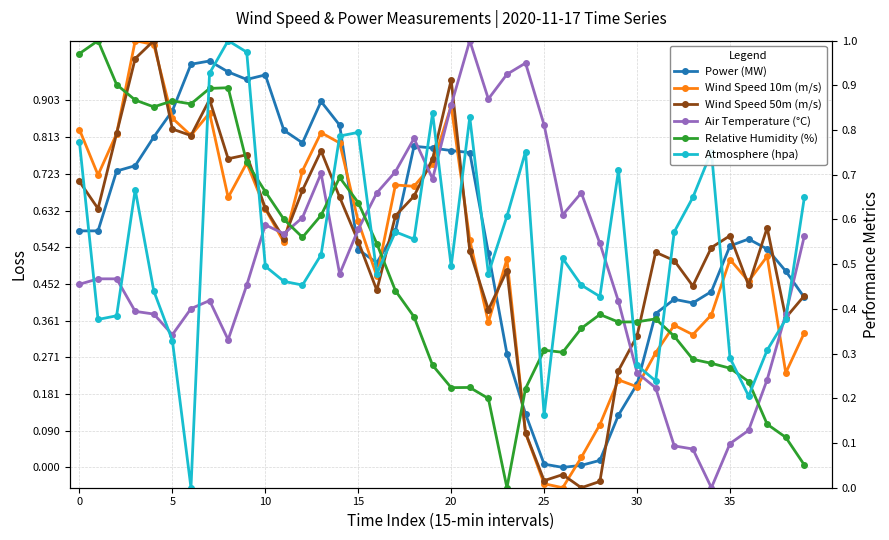

What is the difference between the maximum and minimum values in the Air Temperature (°C) series?

1.0